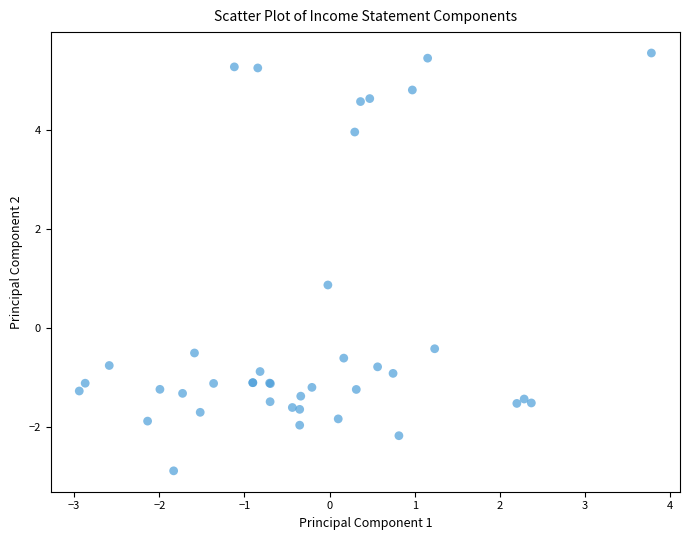

What Y value in the scatter plot is closest to 1?

0.9